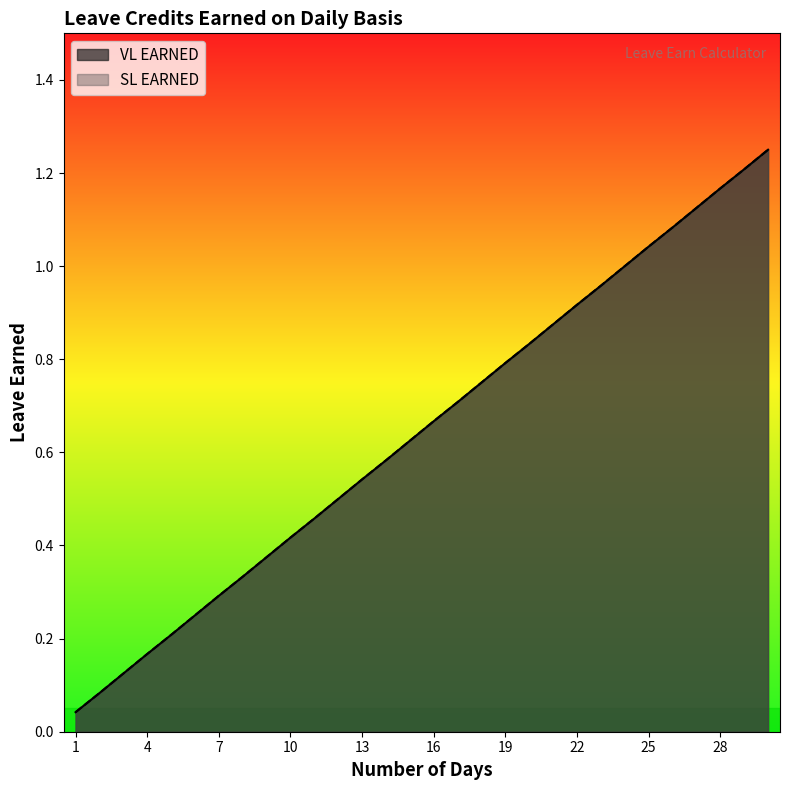

At which category is the sum across all series the highest?

30